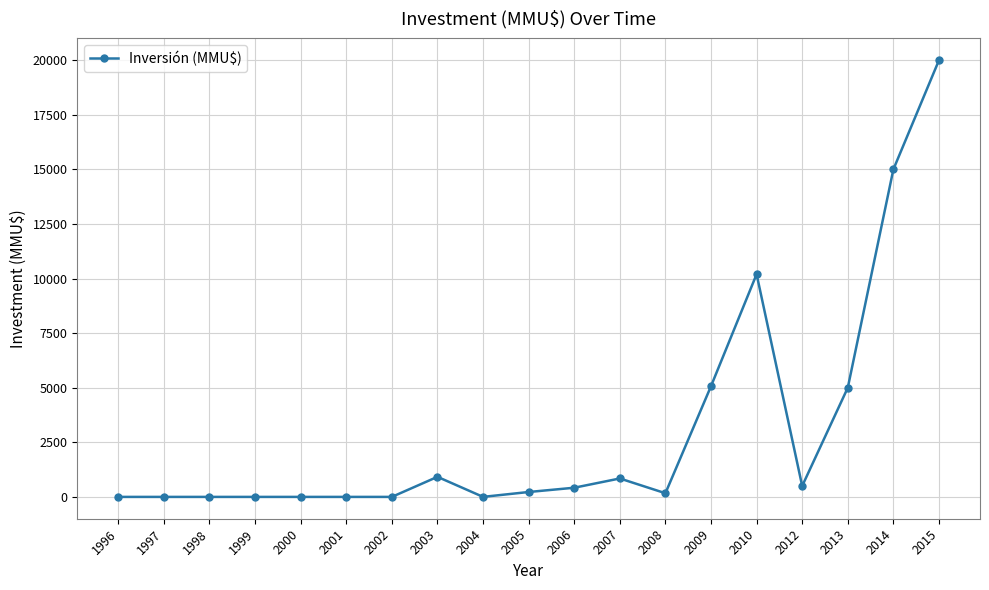

How many data points does each series have?

19